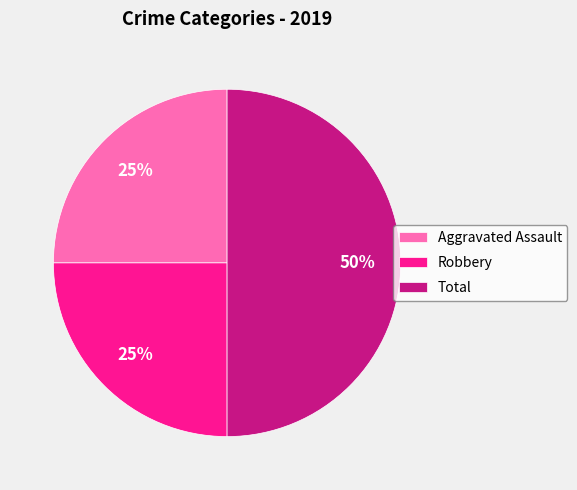

Approximately how many times larger is the value at Aggravated Assault compared to Total?

0.5